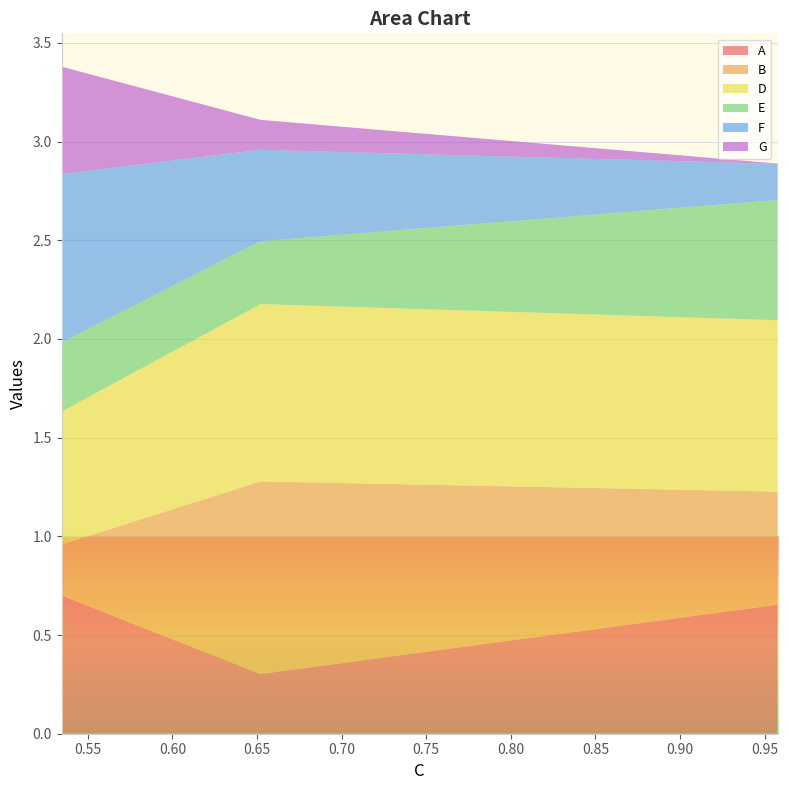

Reading right to left, what are all the values shown in this chart?

A: 0.7	0.3	0.7
B: 0.6	1.0	0.3
D: 0.9	0.9	0.7
E: 0.6	0.3	0.4
F: 0.2	0.5	0.9
G: 0.0	0.2	0.5